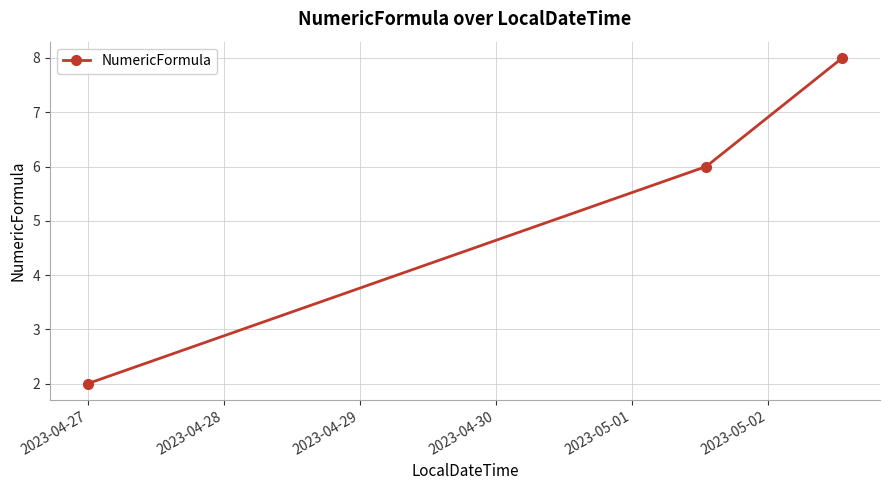

What is the value of the 1st point from the left?

2